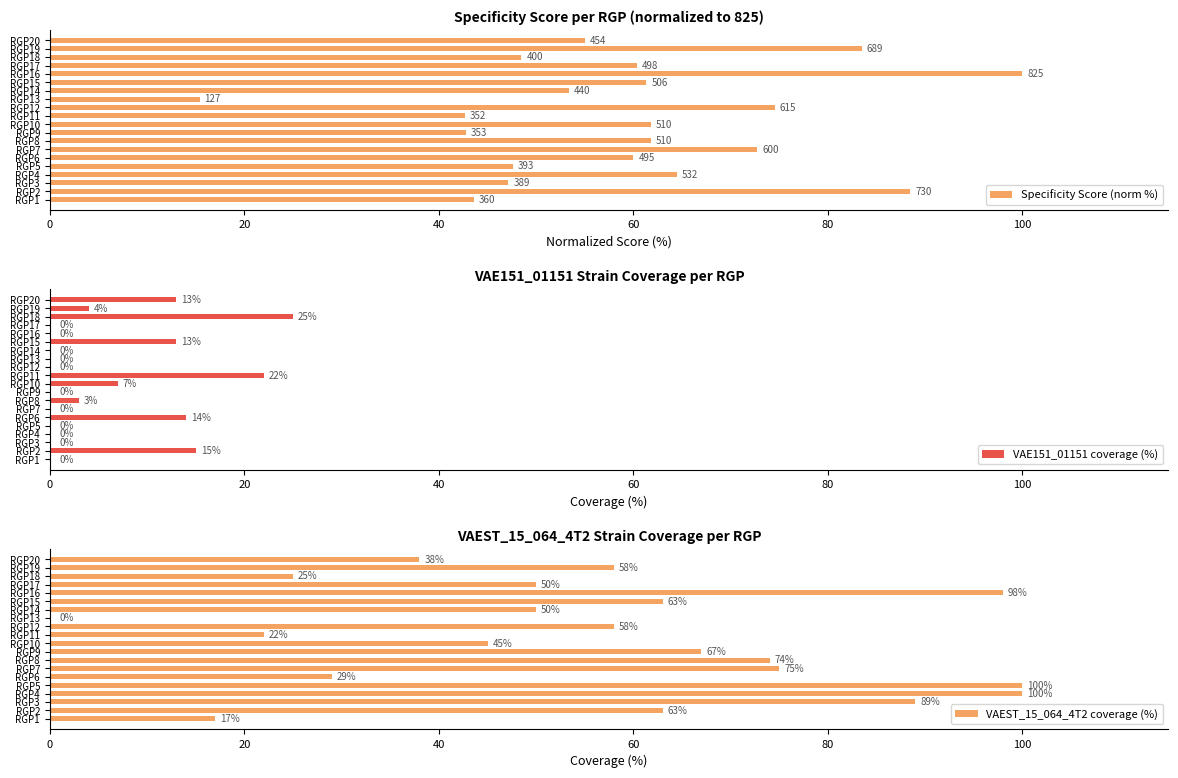

What is the average value of the VAEST_15_064_4T2 coverage (%) series?

56